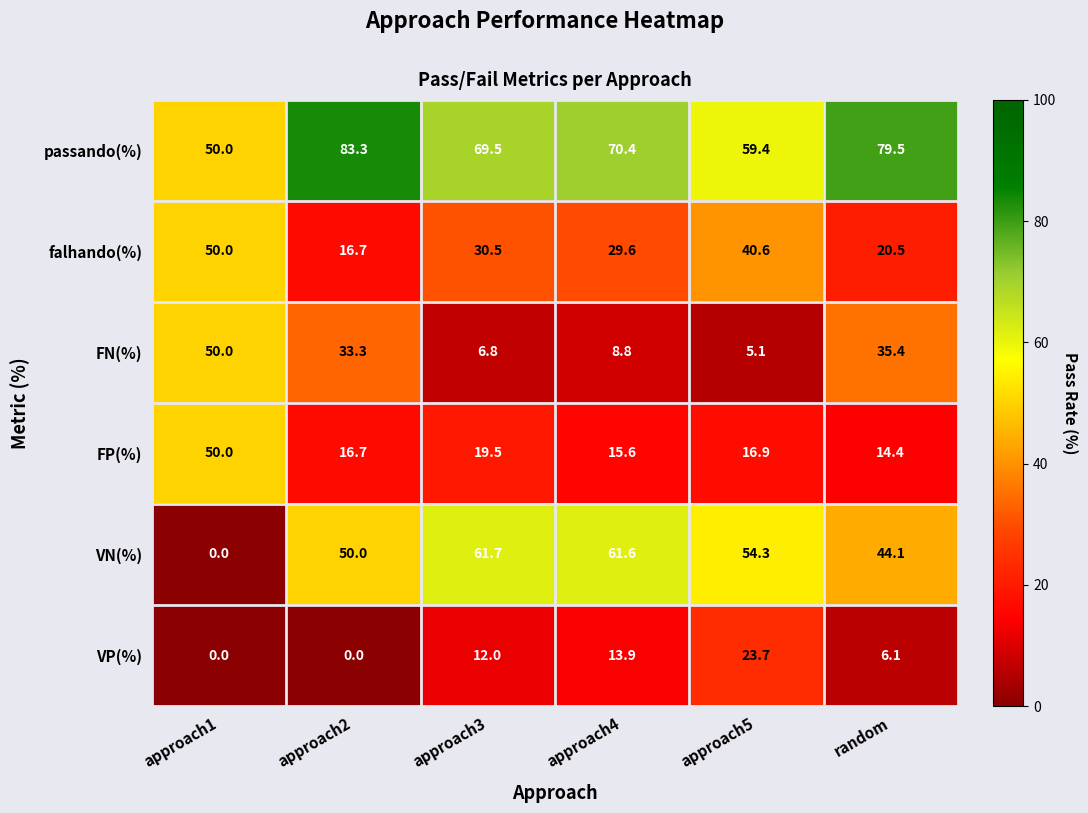

Reading left to right, transcribe all the data shown in this chart.

row_0: 50.0	83.3	69.5	70.4	59.4	79.5
row_1: 50.0	16.7	30.5	29.6	40.6	20.5
row_2: 50.0	33.3	6.8	8.8	5.1	35.4
row_3: 50.0	16.7	19.5	15.6	16.9	14.4
row_4: 0.0	50.0	61.7	61.6	54.3	44.1
row_5: 0.0	0.0	12.0	13.9	23.7	6.1